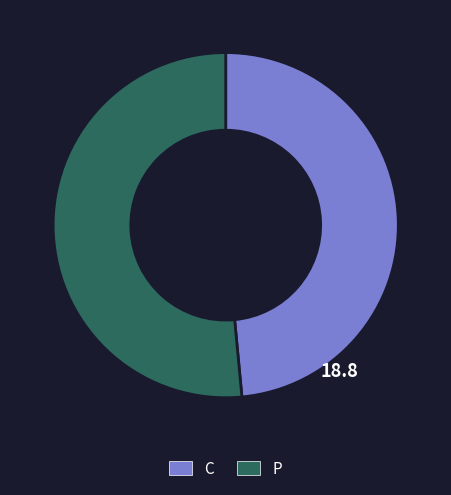

The P slice represents 51% of the pie. True or false?

True